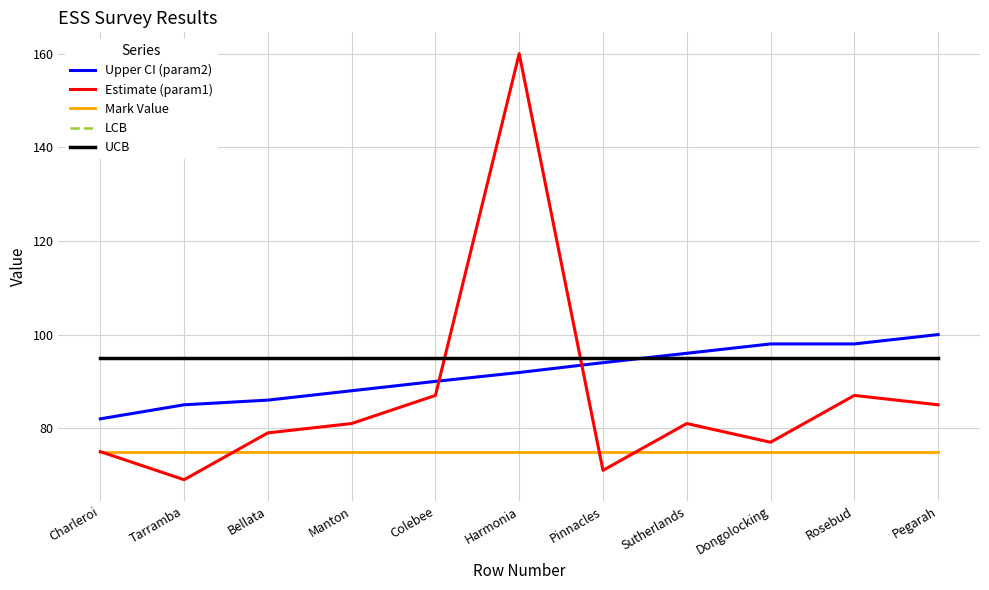

Does the chart have visible grid lines?

Yes